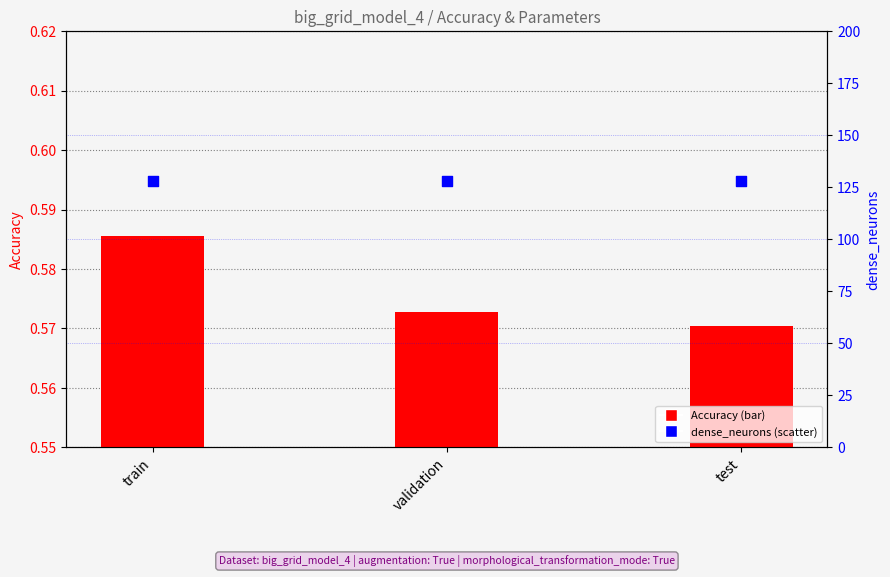

Which series contains the highest Y value?

dense_neurons